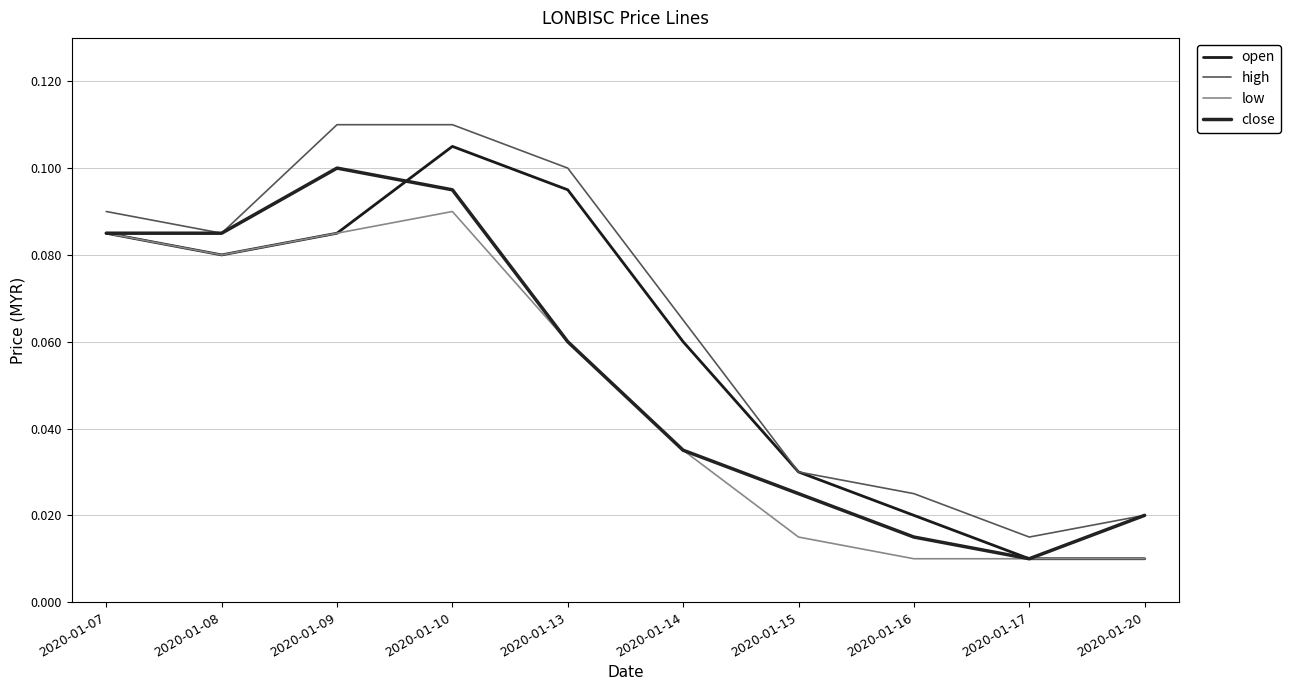

What value does the close series have at 2020-01-07?

0.1